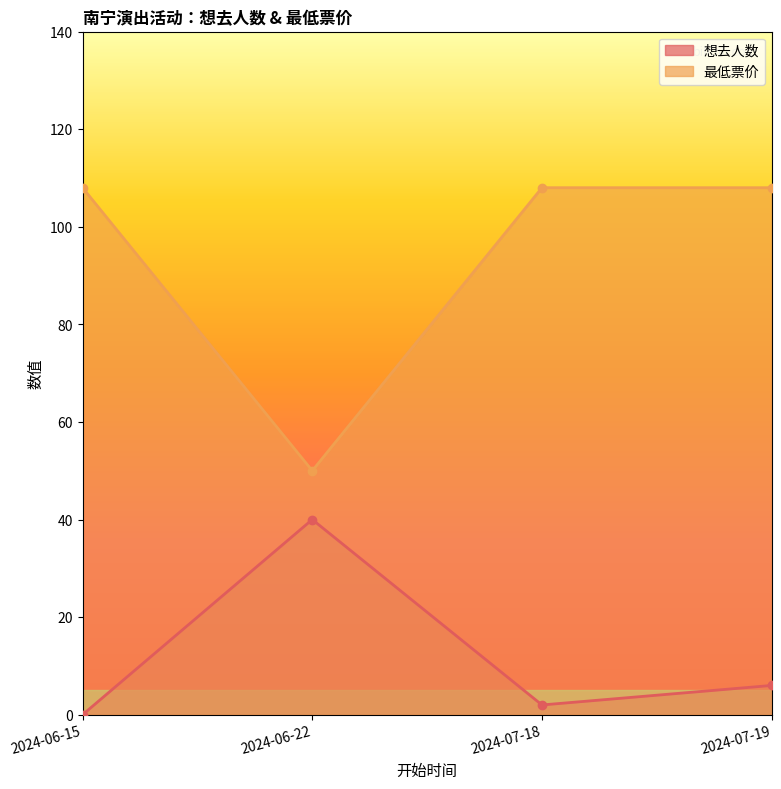

What is the greatest value displayed?

108